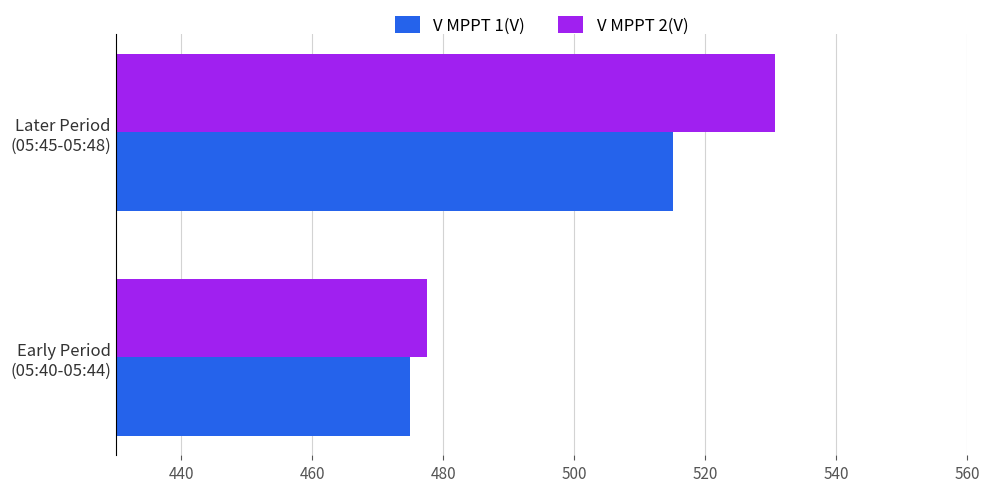

Rank the series by their average value, from highest to lowest.

V MPPT 2(V), V MPPT 1(V)